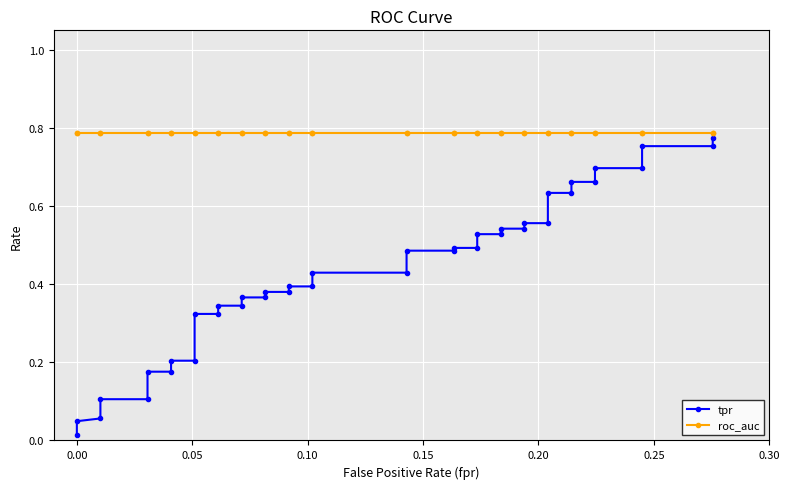

Is the value of roc_auc at 15 greater than the value of tpr at 34?

Yes